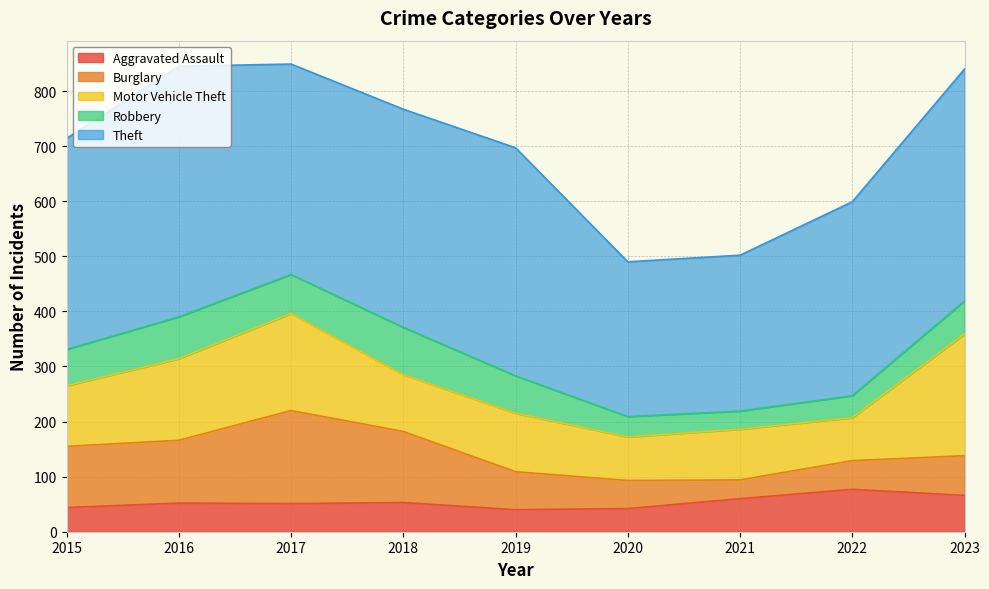

True or false: Theft and Motor Vehicle Theft cross at least once.

False